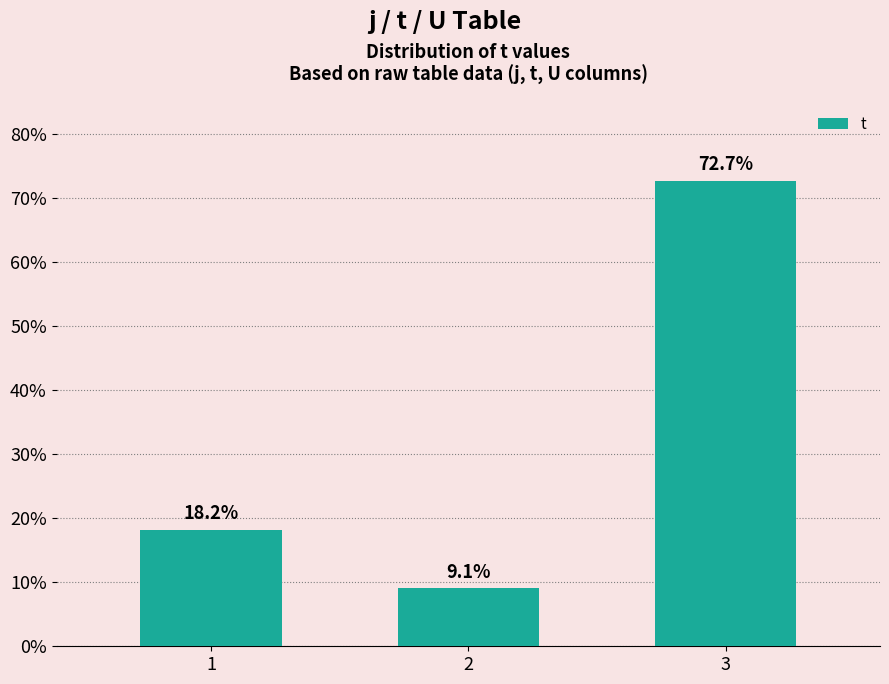

Rank the categories by value from highest to lowest.

3, 1, 2